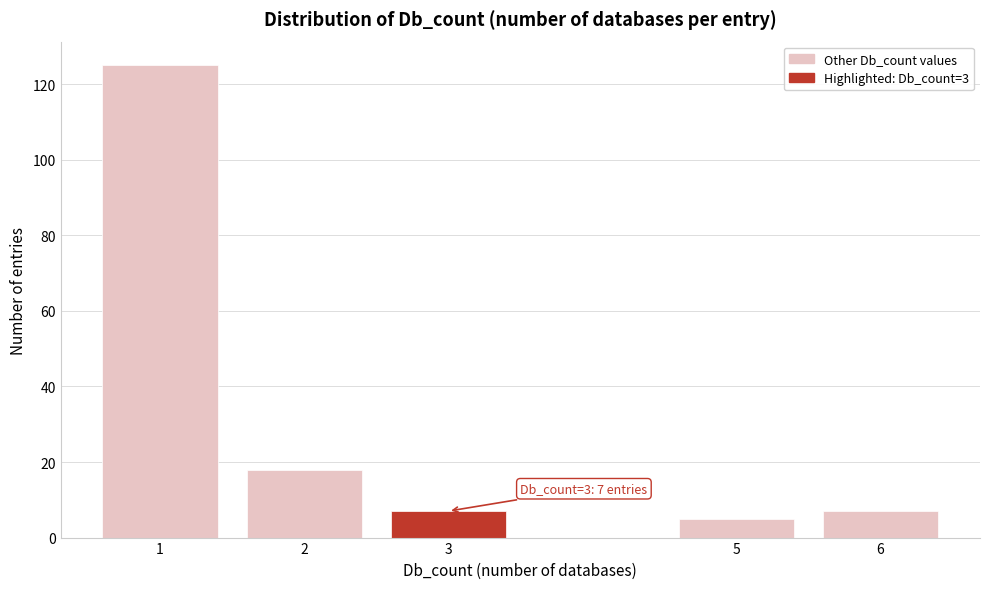

Reading left to right, extract all data points from this chart.

1=125	2=18	3=7	5=5	6=7